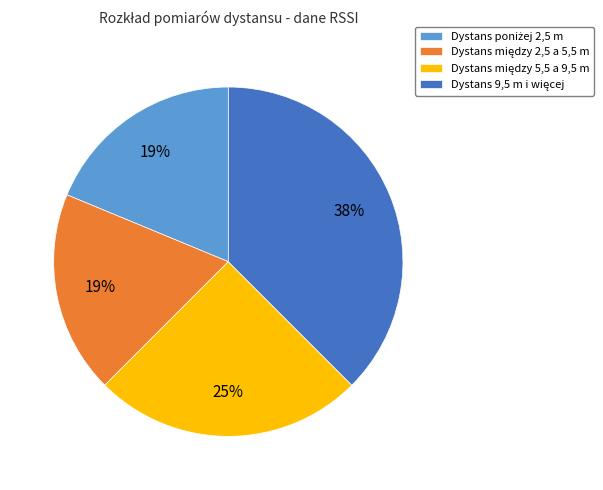

To the nearest percent, what is the difference between the largest and smallest slice percentages?

19%